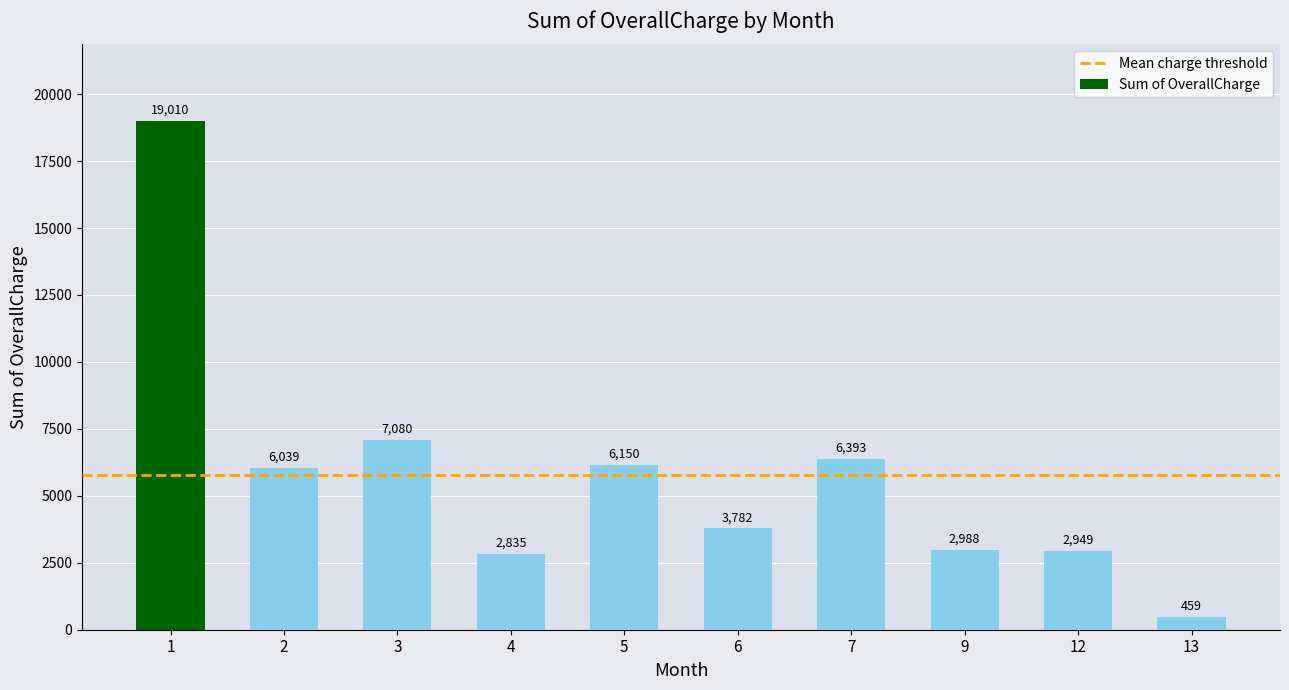

How many bars are there in total?

10